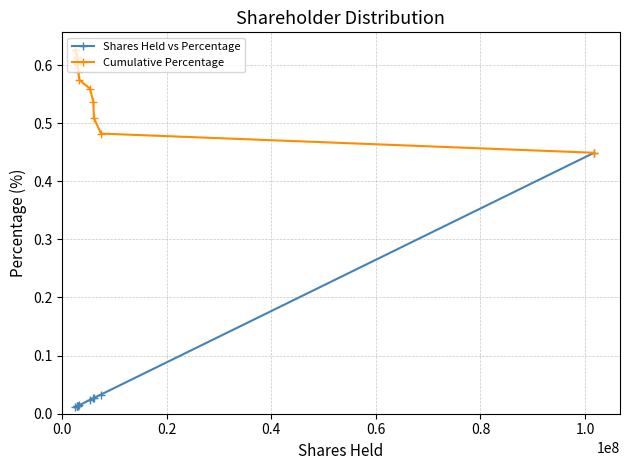

What are all the series names shown in the legend?

Shares Held vs Percentage, Cumulative Percentage